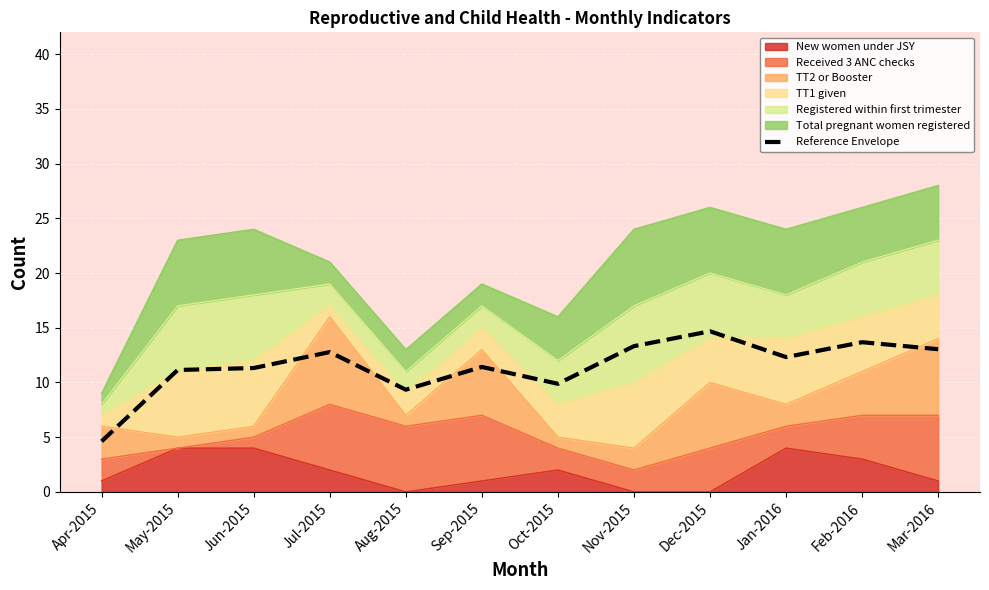

What position from the right is Oct-2015?

6